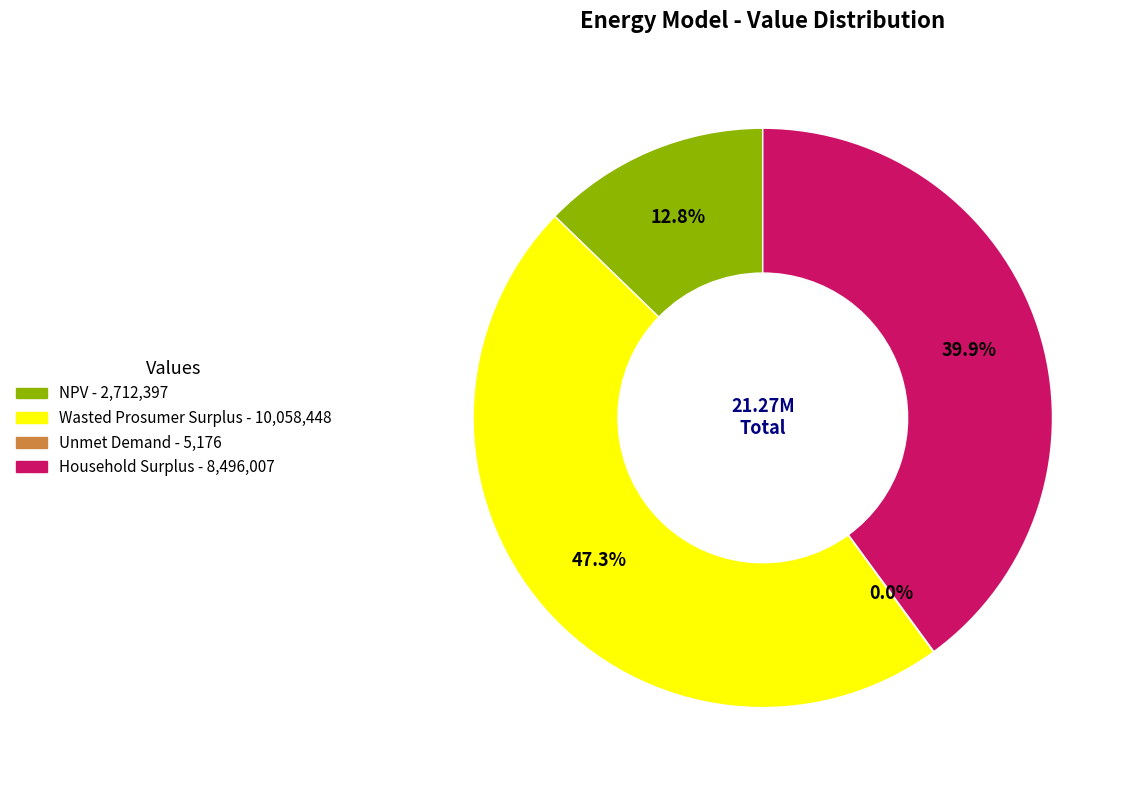

True or false: Wasted Prosumer Surplus accounts for 47% of the total.

True